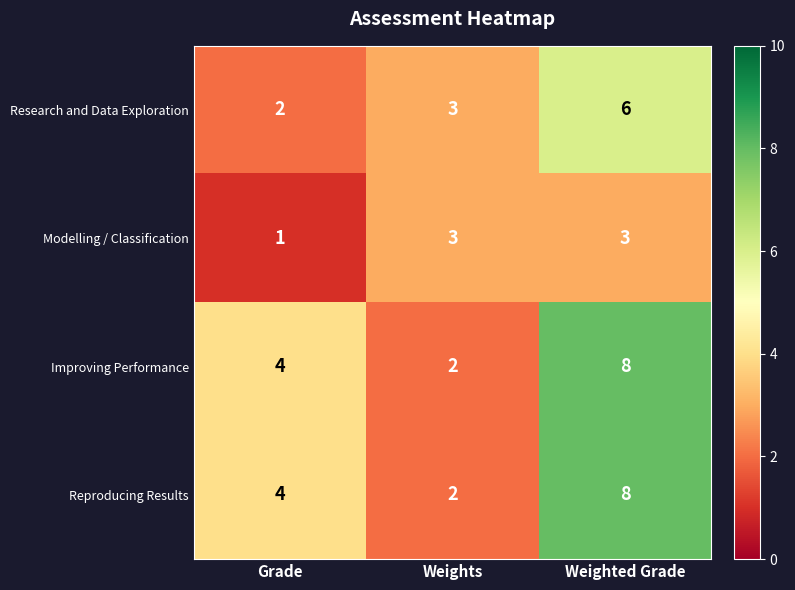

What is the average value of the Improving Performance series?

5